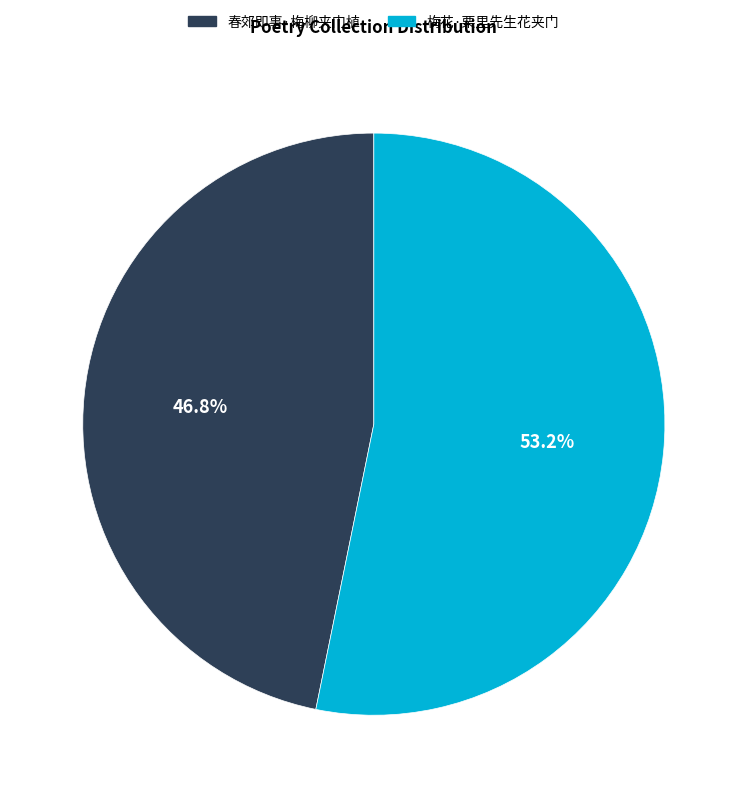

Is it true that 春郊即事·梅柳夹门植 is 60% of the pie?

False